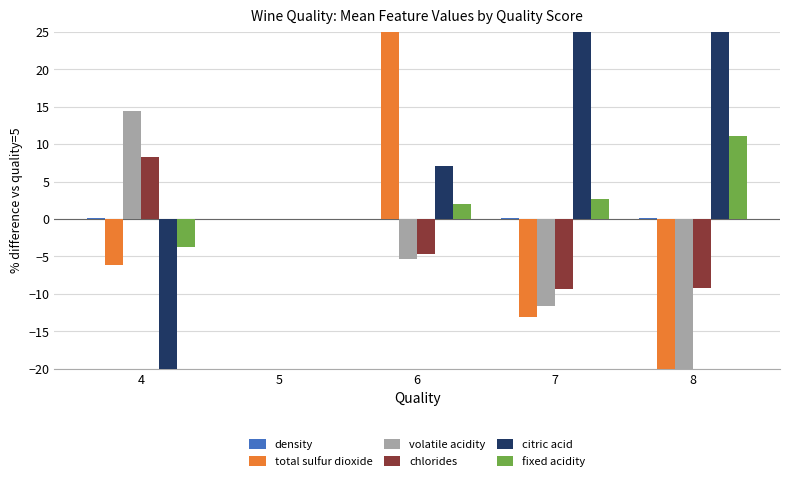

Between 5 and 7, which is larger?

7